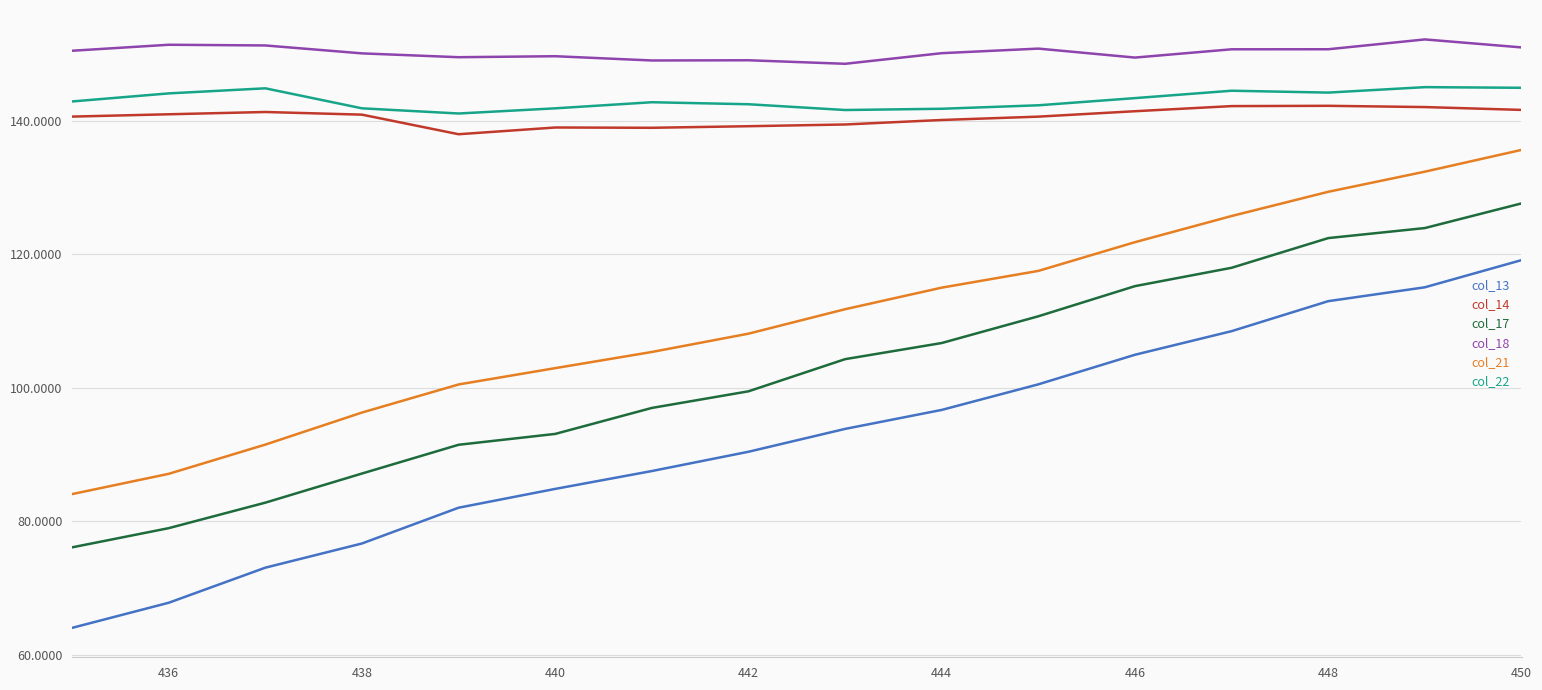

List the series in order of their peak value, highest first.

col_18, col_22, col_14, col_21, col_17, col_13